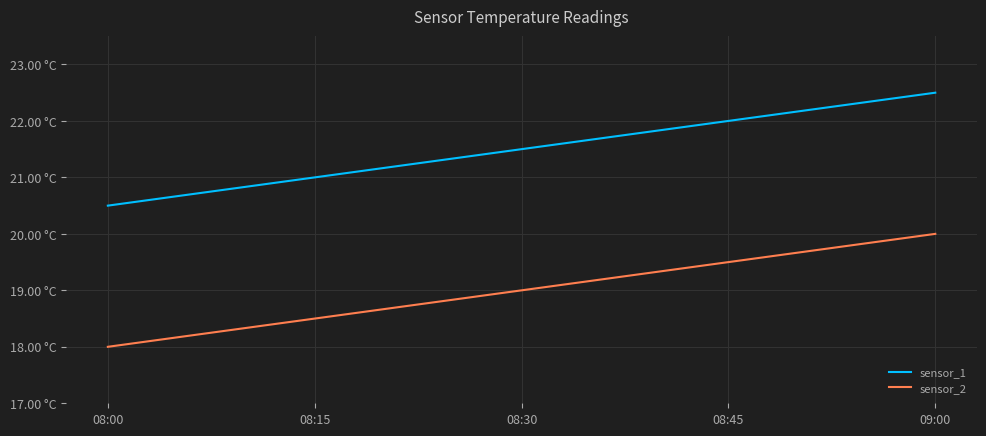

Is this an area chart (filled region under the line)?

No